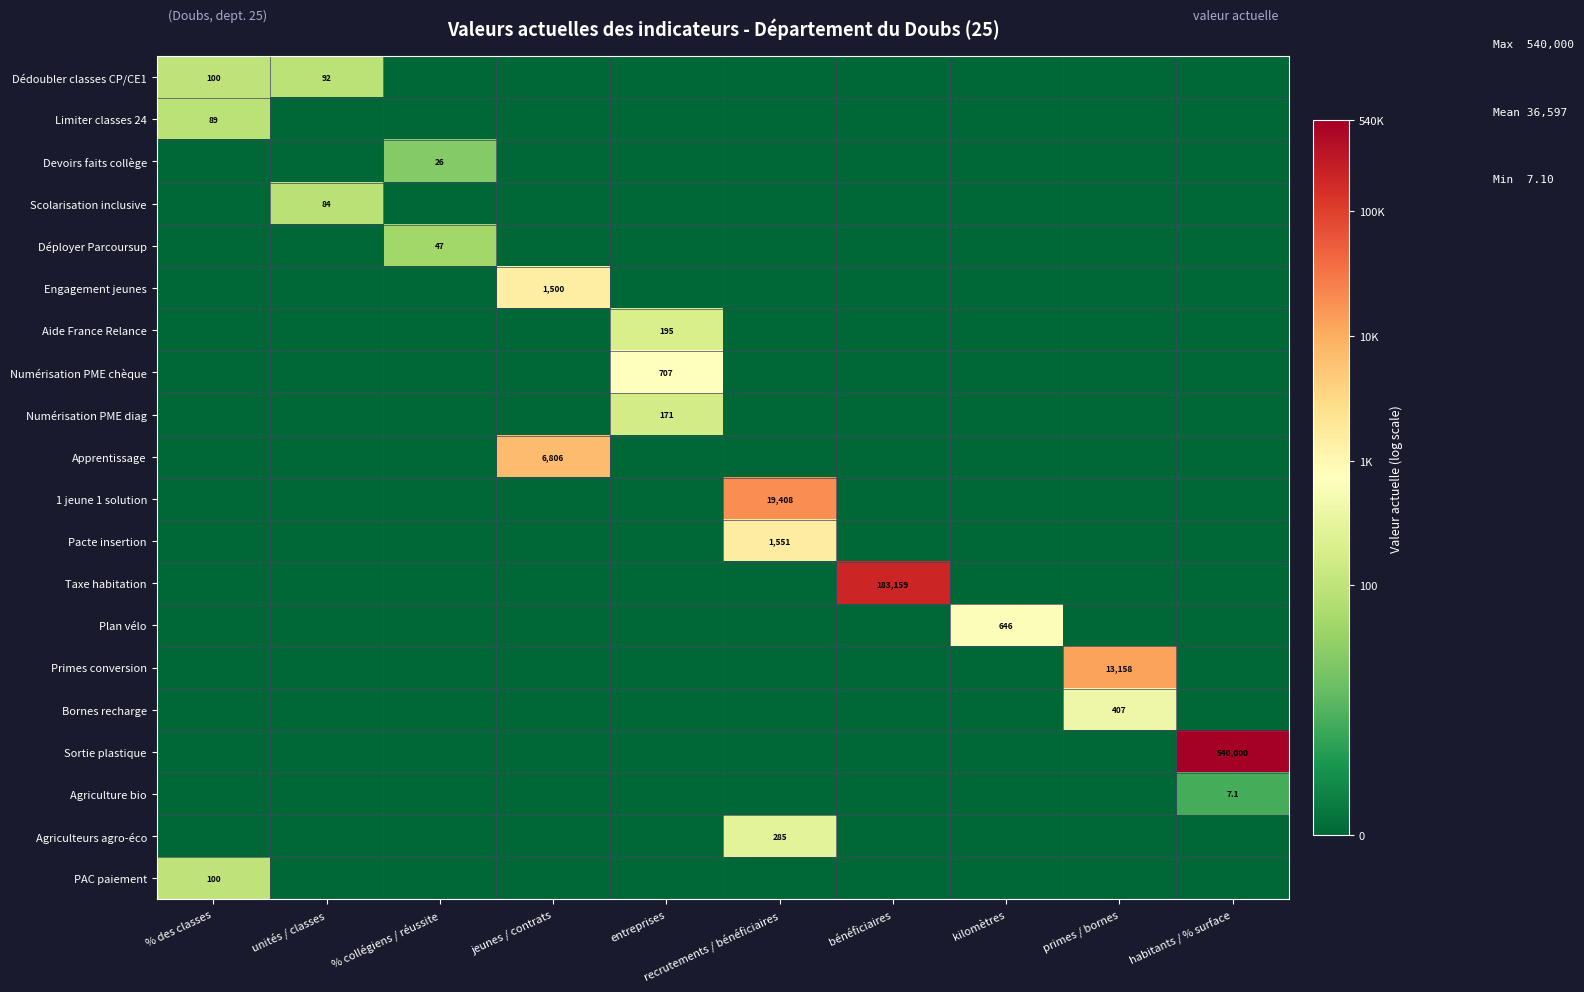

The value of Engagement jeunes at % des classes is 3.2. True or false?

False